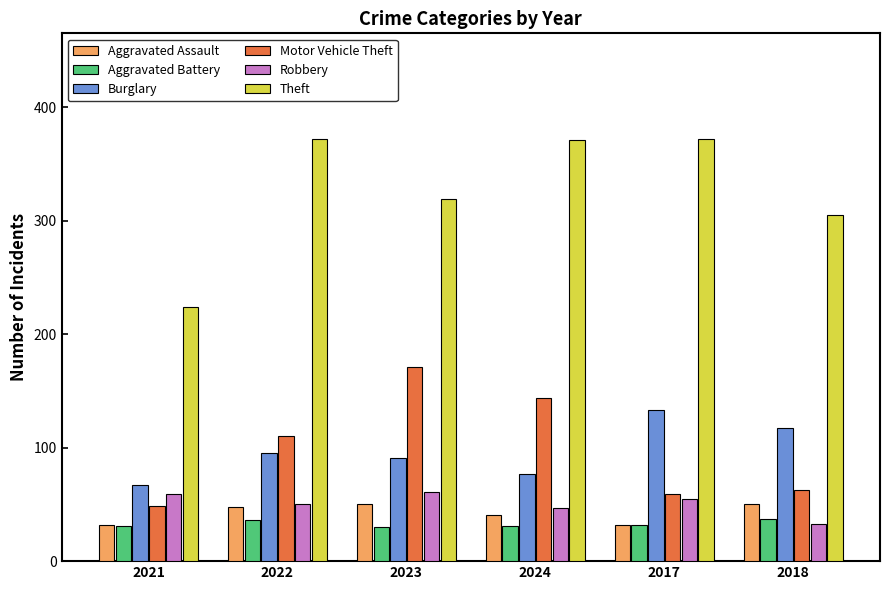

Are the bars horizontal?

No